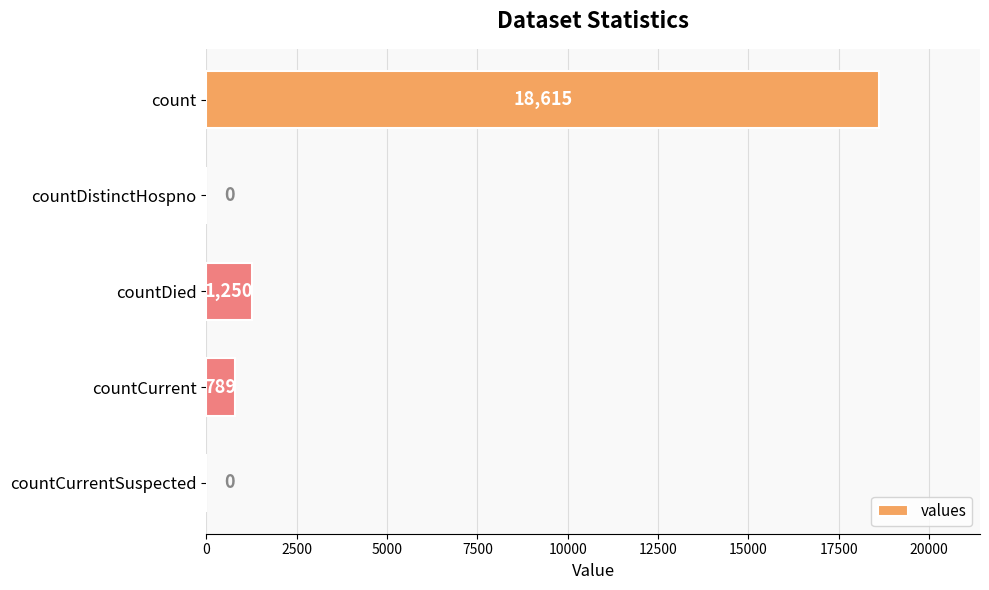

Between countDied and count, which is larger?

count